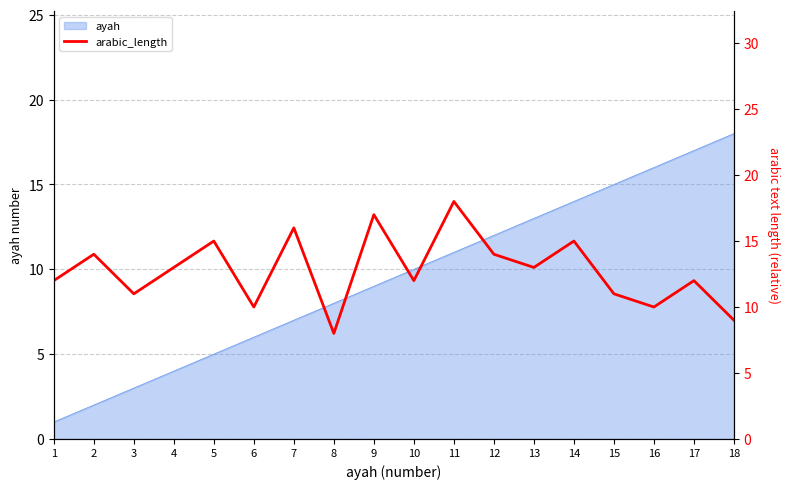

At which category does the chart reach its peak across all series?

11